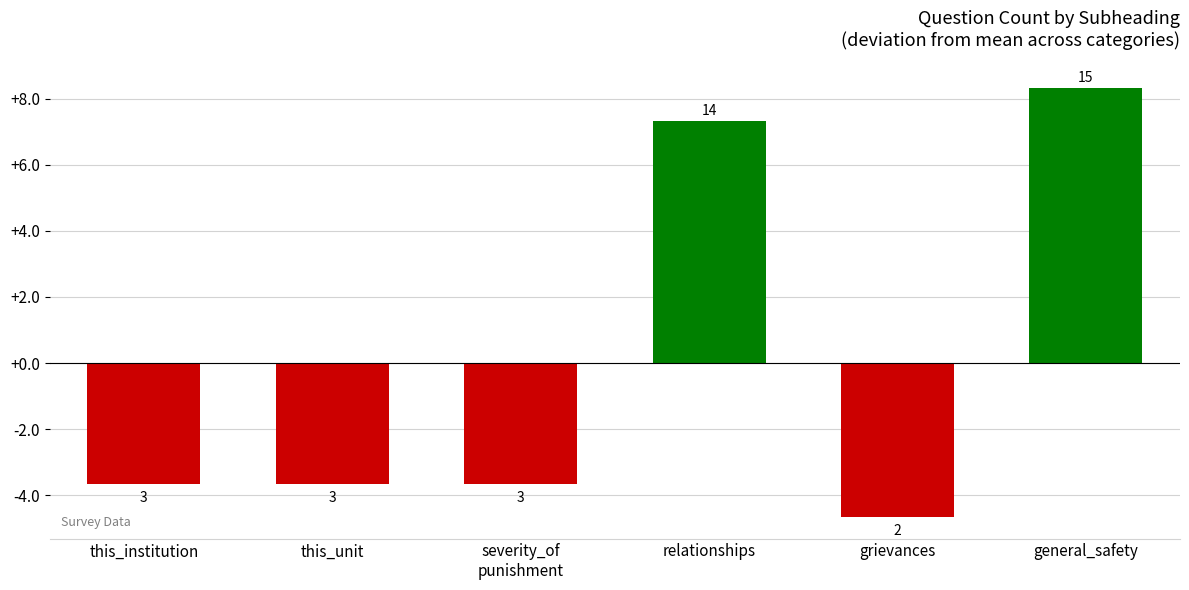

How many bars are there in total?

6